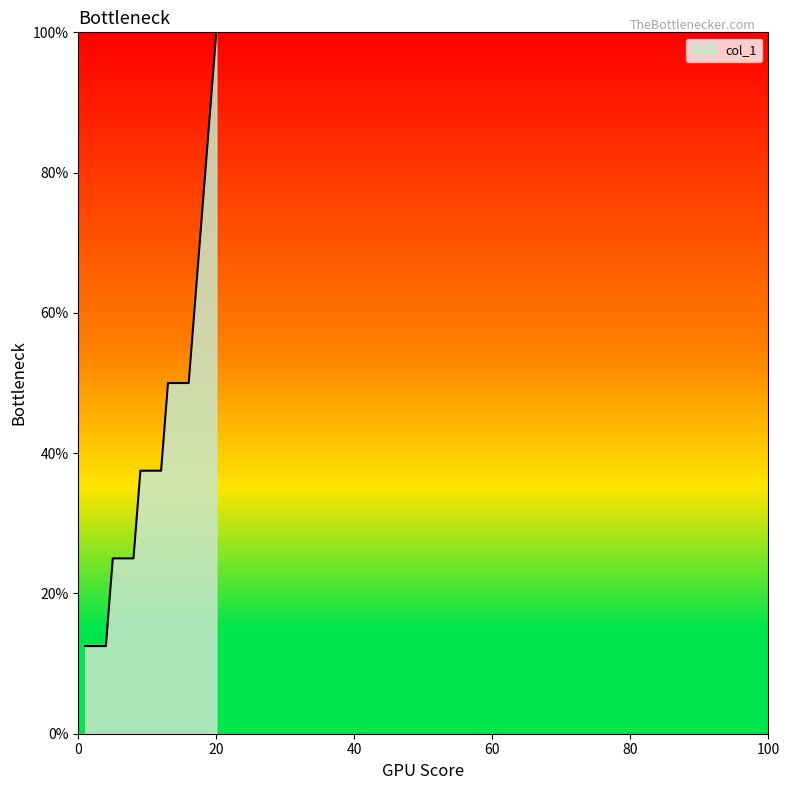

Reading left to right, transcribe all the data shown in this chart.

12.5	12.5	12.5	12.5	25.0	25.0	25.0	25.0	37.5	37.5	37.5	37.5	50.0	50.0	50.0	50.0	62.5	75.0	87.5	100.0